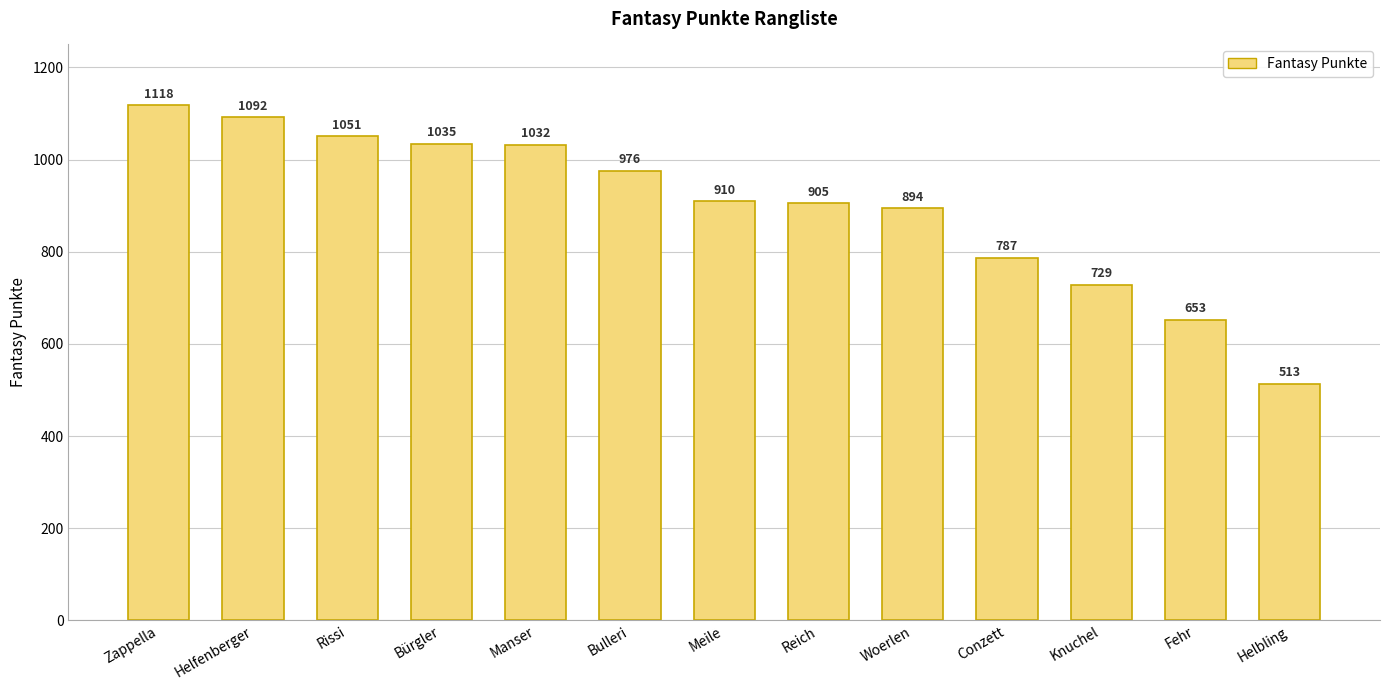

Rank the categories by value from lowest to highest.

Helbling, Fehr, Knuchel, Conzett, Woerlen, Reich, Meile, Bulleri, Manser, Bürgler, Rissi, Helfenberger, Zappella